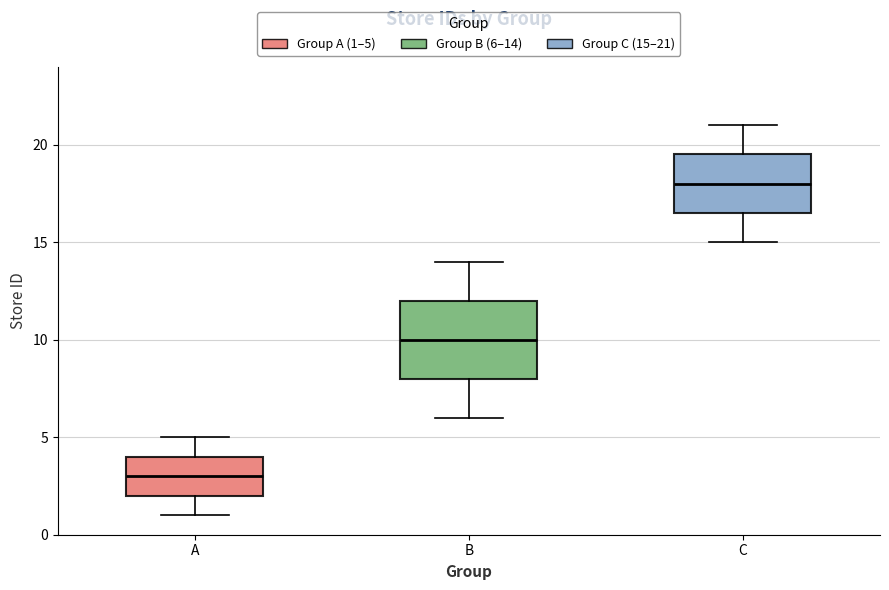

Where is the upper edge of the box for B on the y-axis? The values are not printed on the chart, so give them approximately, as read against the axis.

12.0